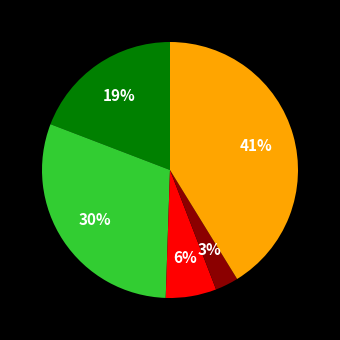

Is there a majority slice in this chart?

No